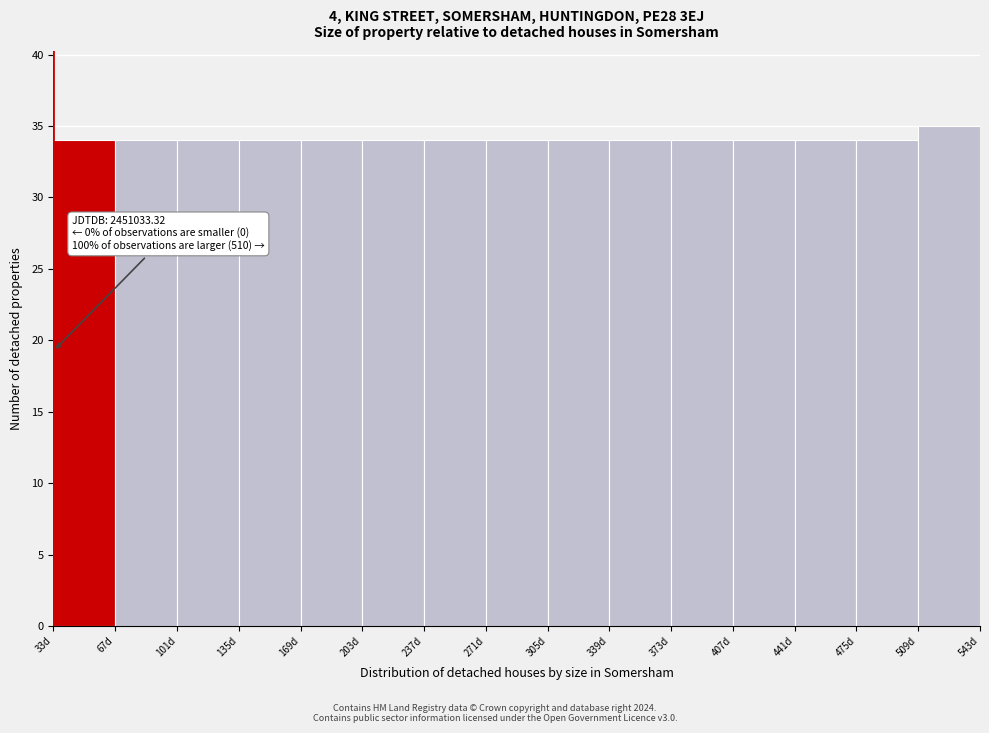

Reading left to right, what are all the values shown in this chart?

34	34	34	34	34	34	34	34	34	34	34	34	34	34	35